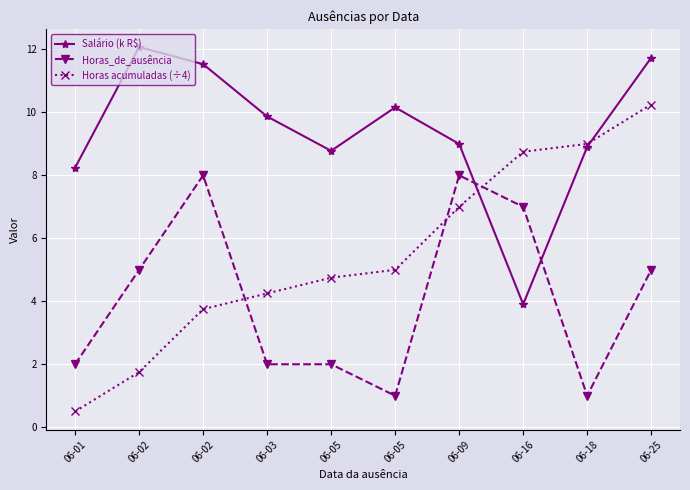

Which series has the largest range (max minus min)?

Horas acumuladas (÷4)